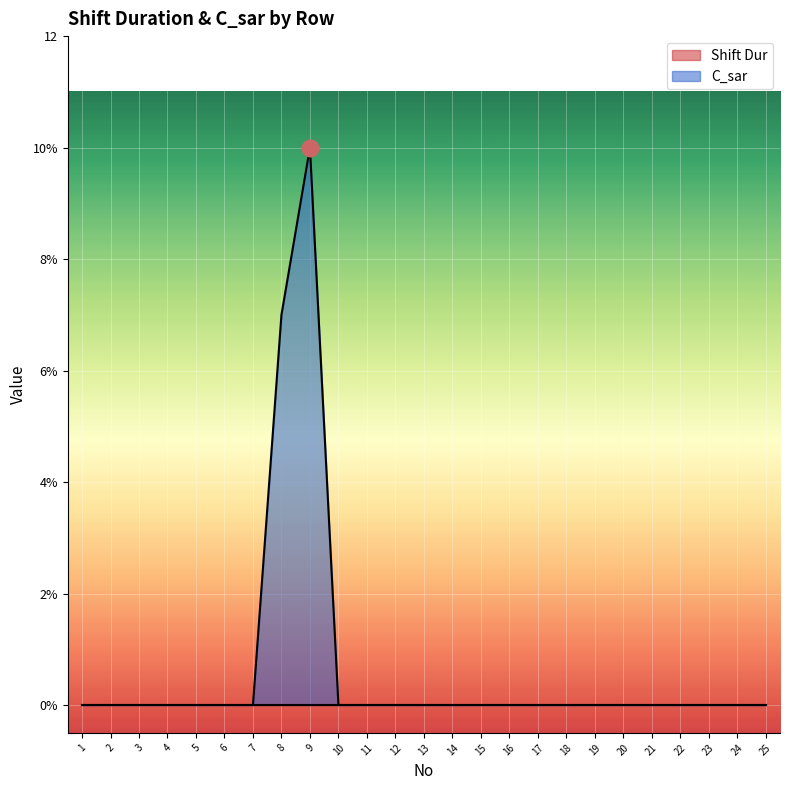

Rank the categories by value from lowest to highest.

1, 2, 3, 4, 5, 6, 7, 10, 11, 12, 13, 14, 15, 16, 17, 18, 19, 20, 21, 22, 23, 24, 25, 8, 9